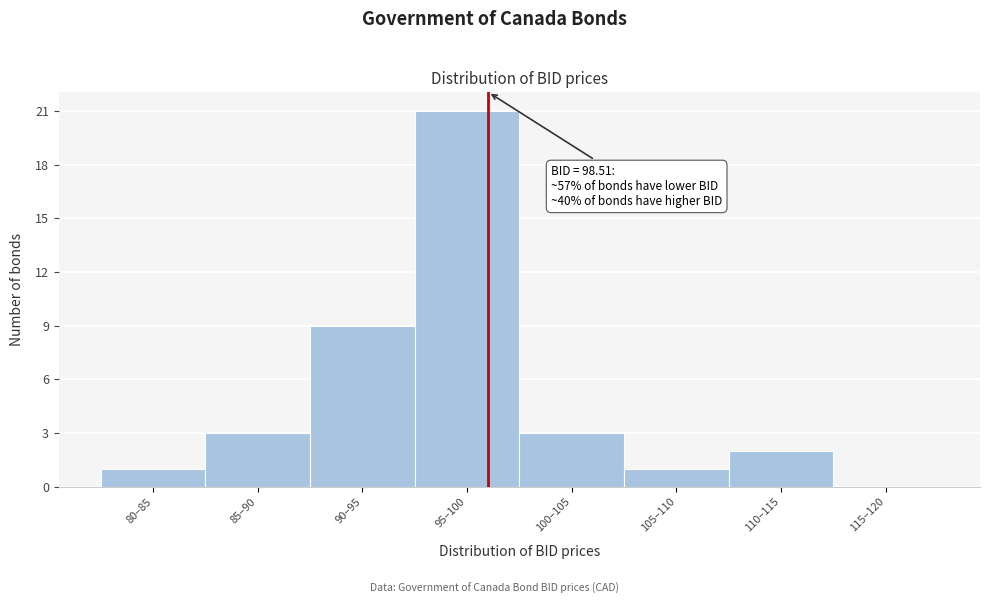

Reading left to right, transcribe all the data shown in this chart.

80–85=1	85–90=3	90–95=9	95–100=21	100–105=3	105–110=1	110–115=2	115–120=0